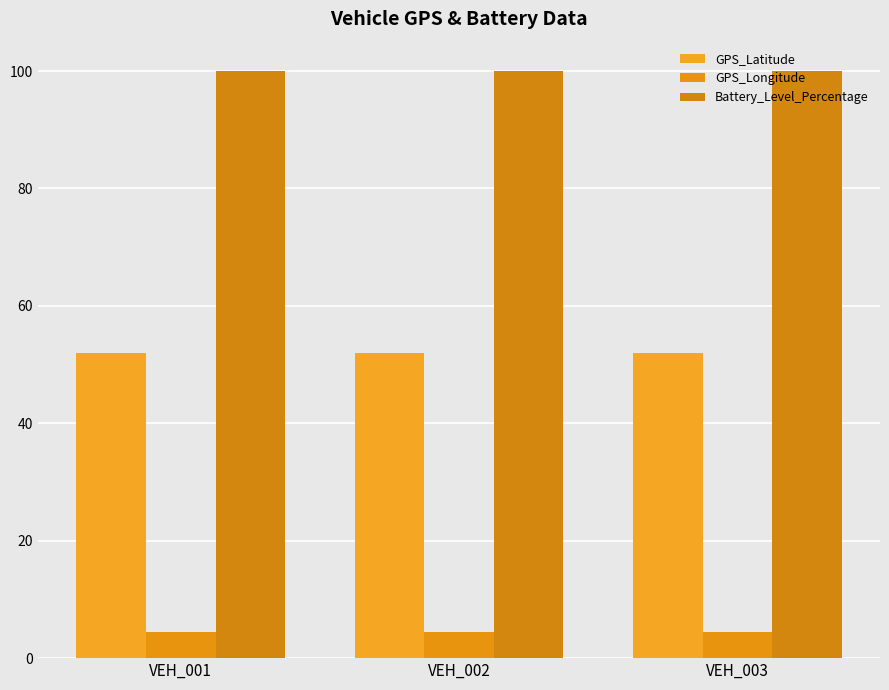

What is the value of the Battery_Level_Percentage bar at the 1st from the left?

100.0